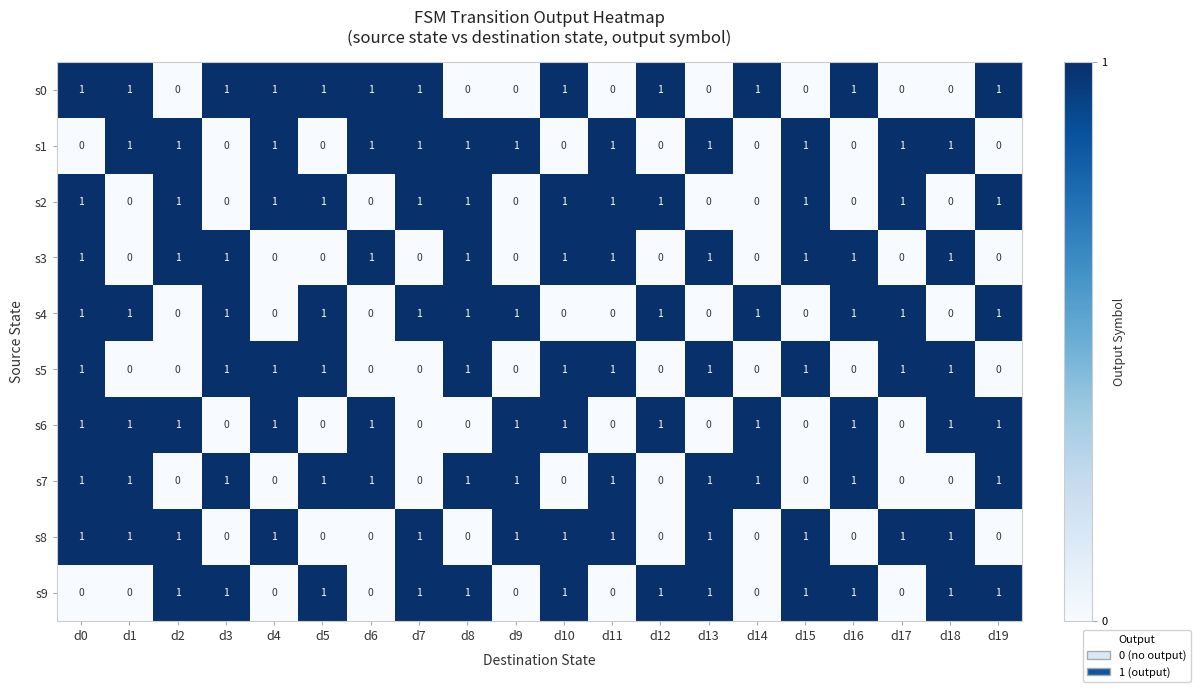

Count the s1 values in the range 0 to 1.

20